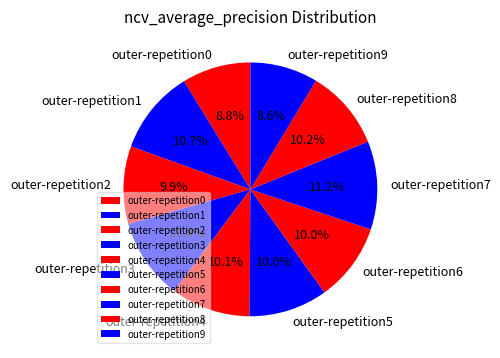

To the nearest percent, what percentage of the pie is outer-repetition6?

10%